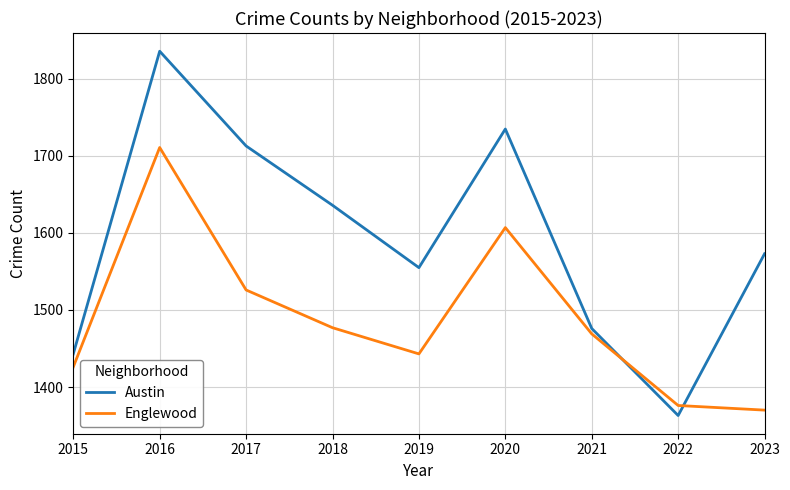

At which label is Englewood closest to 1540?

2017